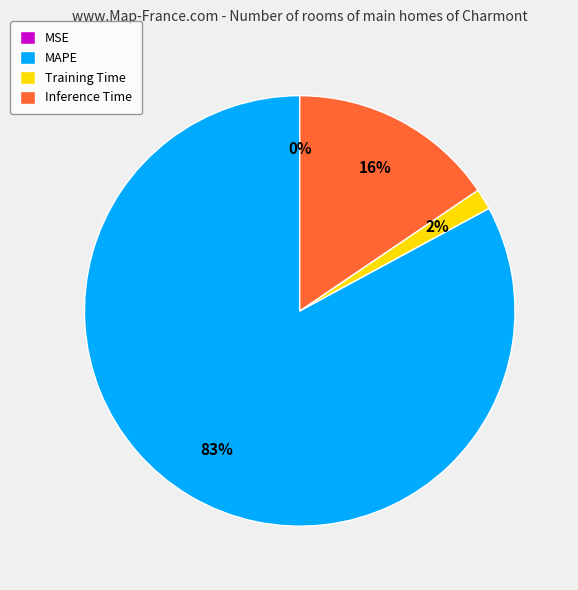

Is it true that MAPE is 83% of the pie?

True